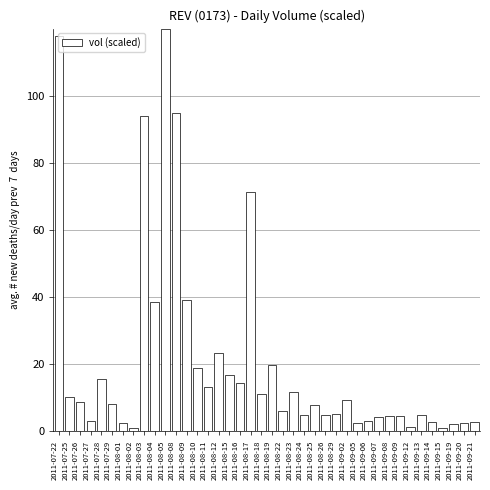

What is the greatest value displayed?

120.0